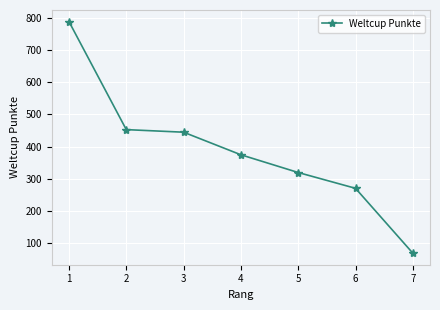

What value does the data have at 5?

320